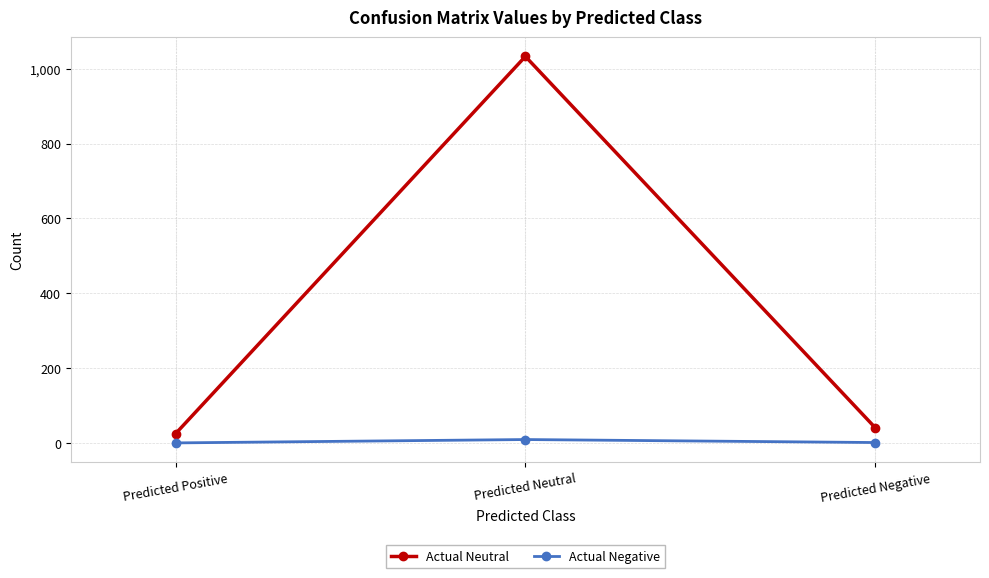

True or false: Actual Neutral has a value of 25 at Predicted Positive.

True